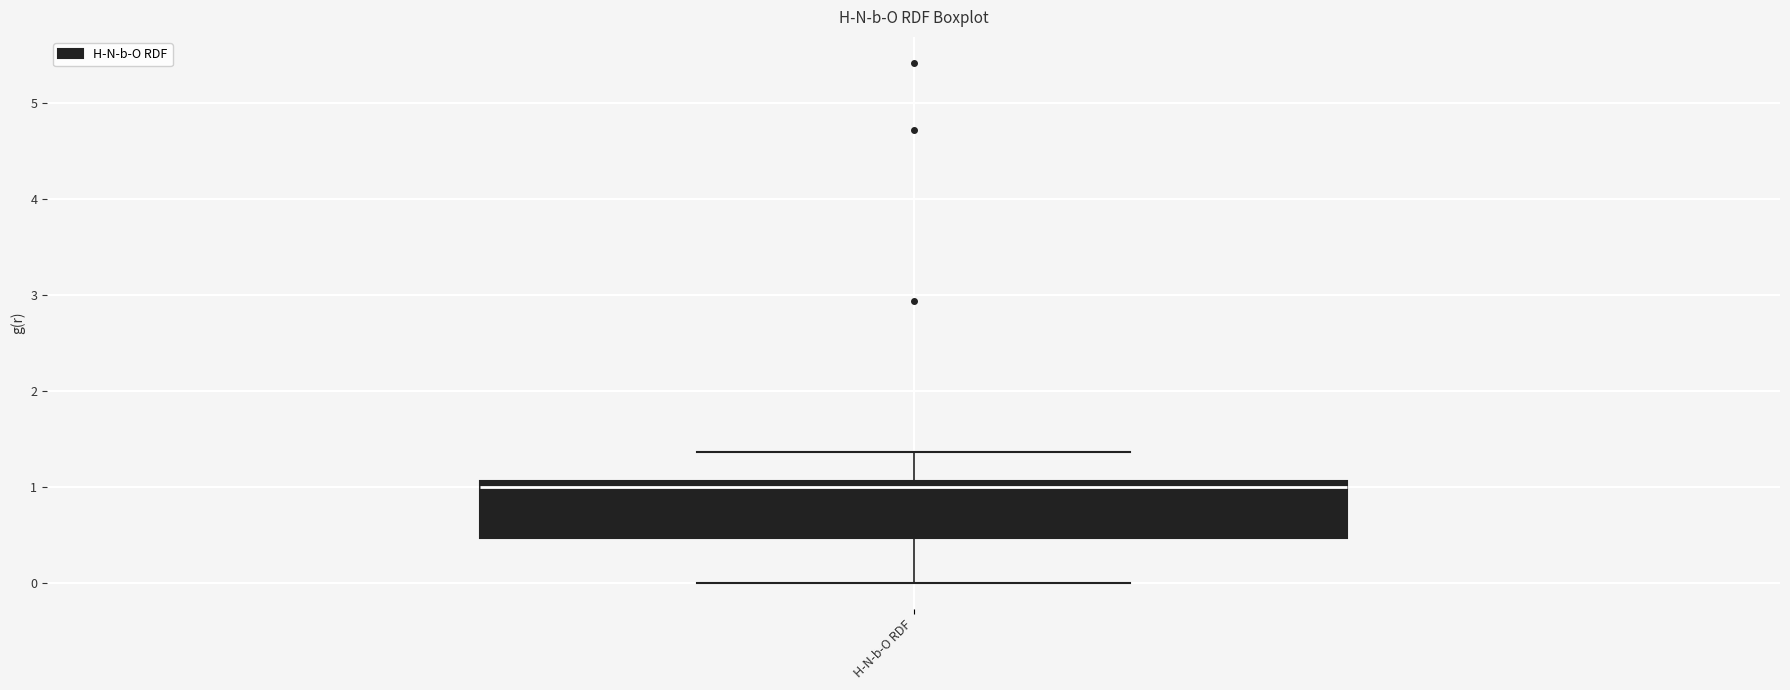

Transcribe this box plot: give where the median line is, the range the box spans, and where the two whiskers end, as read against the y-axis. The values are not printed on the chart, so give them approximately, as read against the axis.

median 1.0, box 0.5 to 1.1, whiskers 0.0 to 1.4